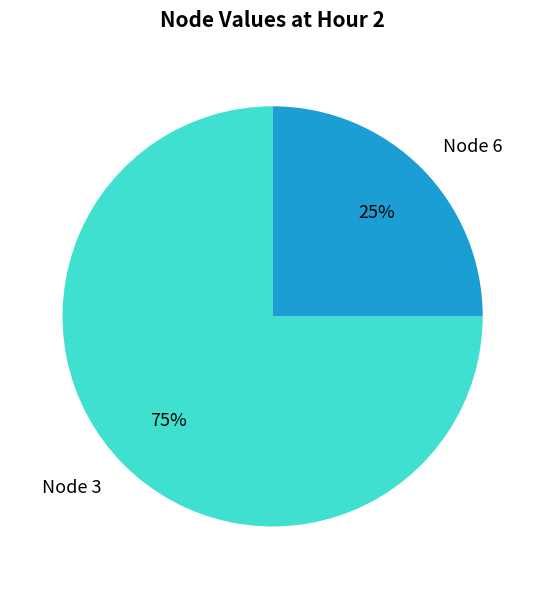

Is the sum of Node 3 and Node 6 greater than half?

Yes